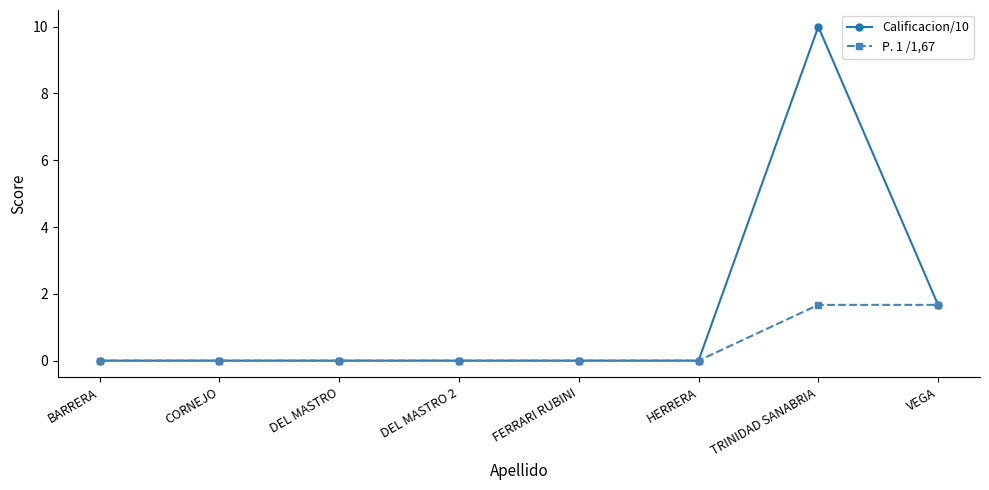

Which series has the largest range (max minus min)?

Calificacion/10